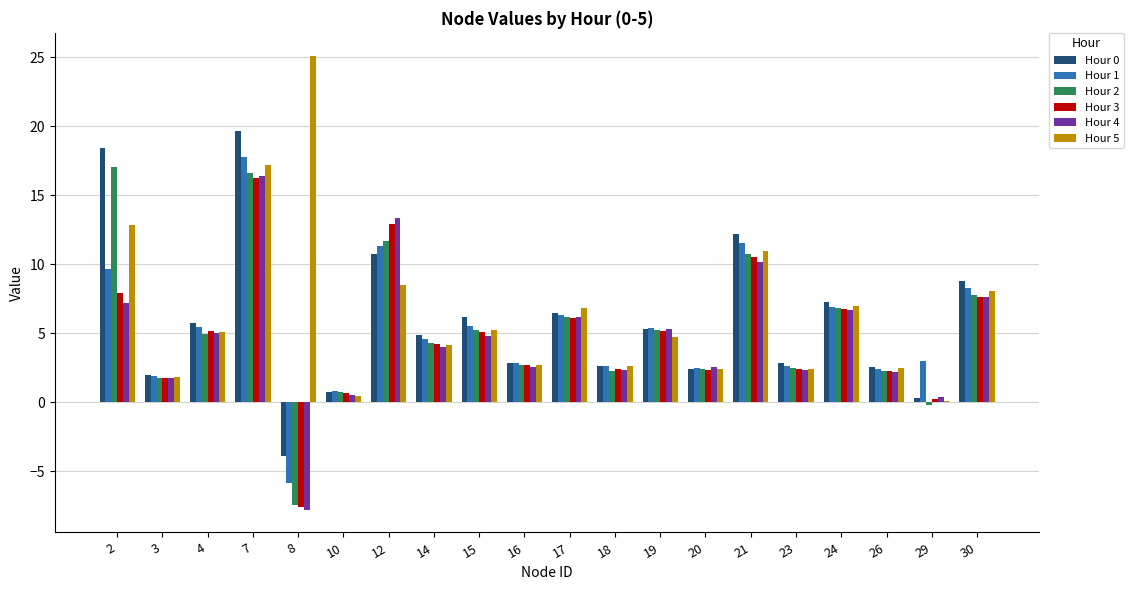

What is the maximum value for Hour 0?

19.7